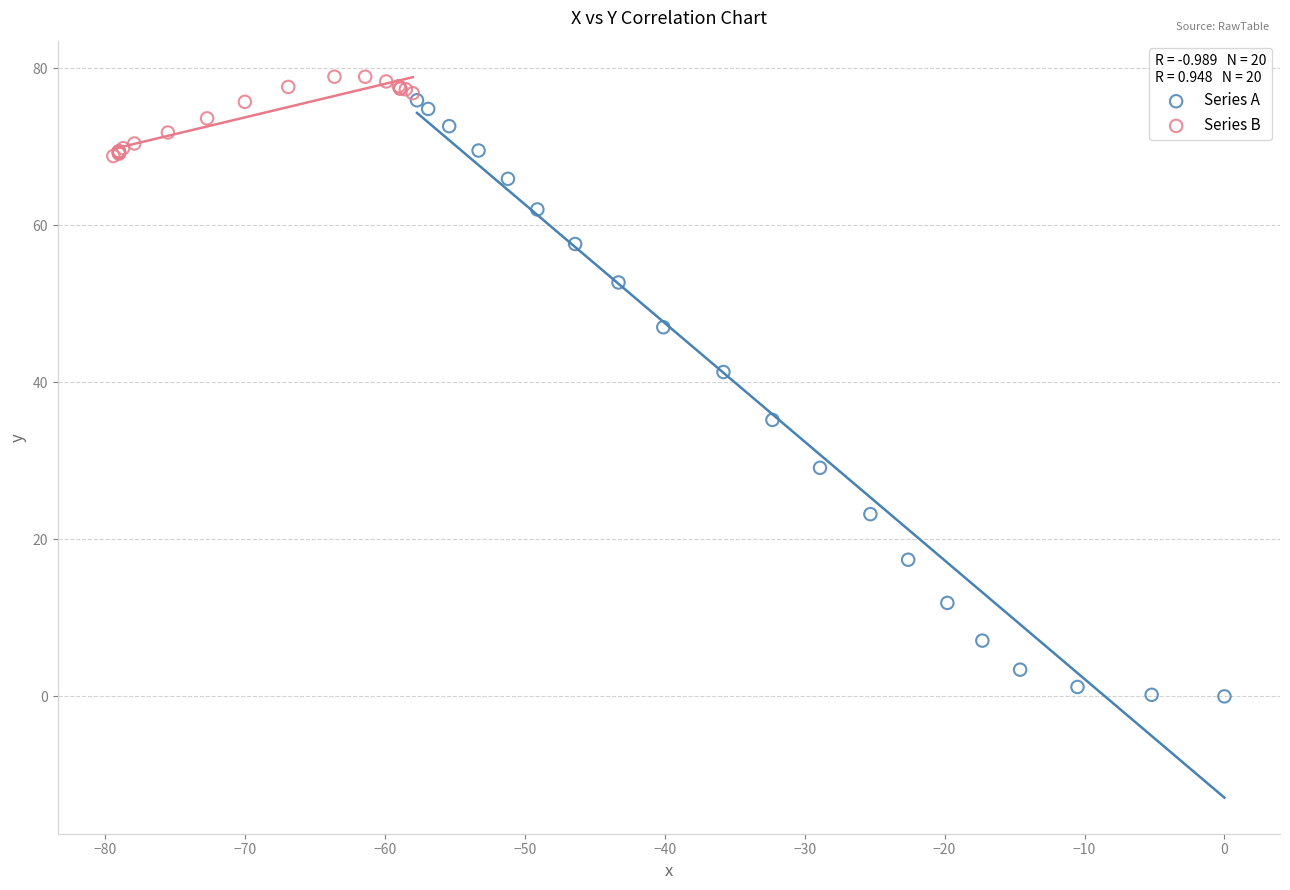

Which series has the largest Y range (max minus min)?

Series A